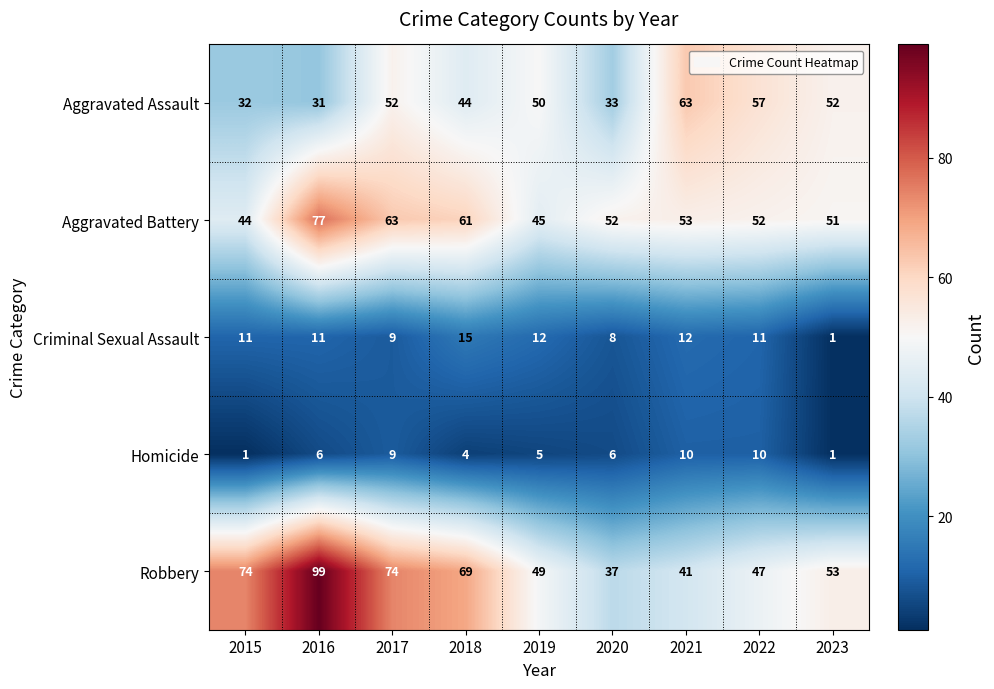

What is the sum of all Criminal Sexual Assault values?

90